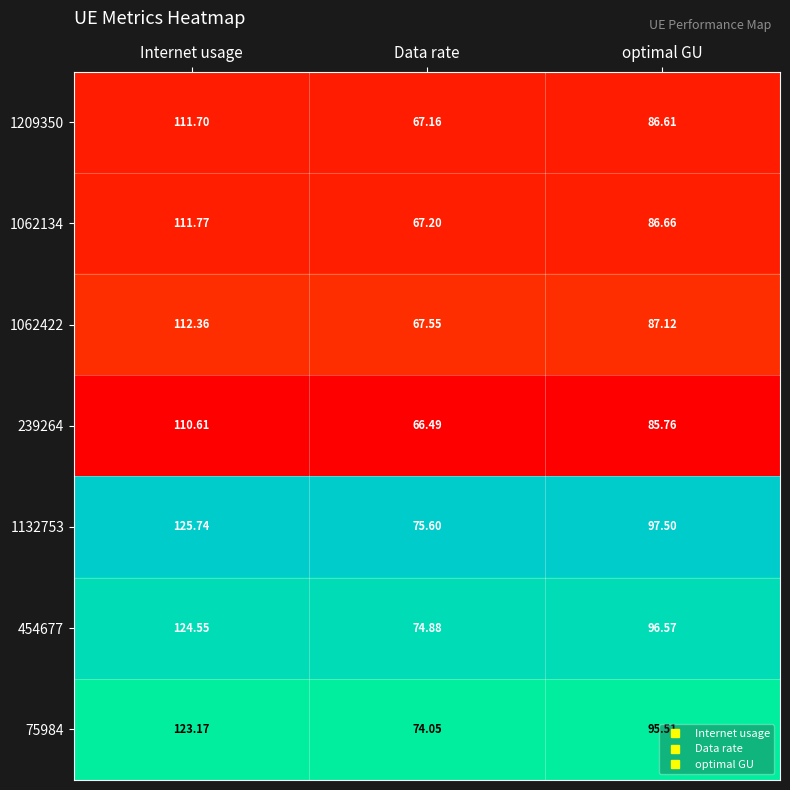

How many categories are shown in the chart?

3